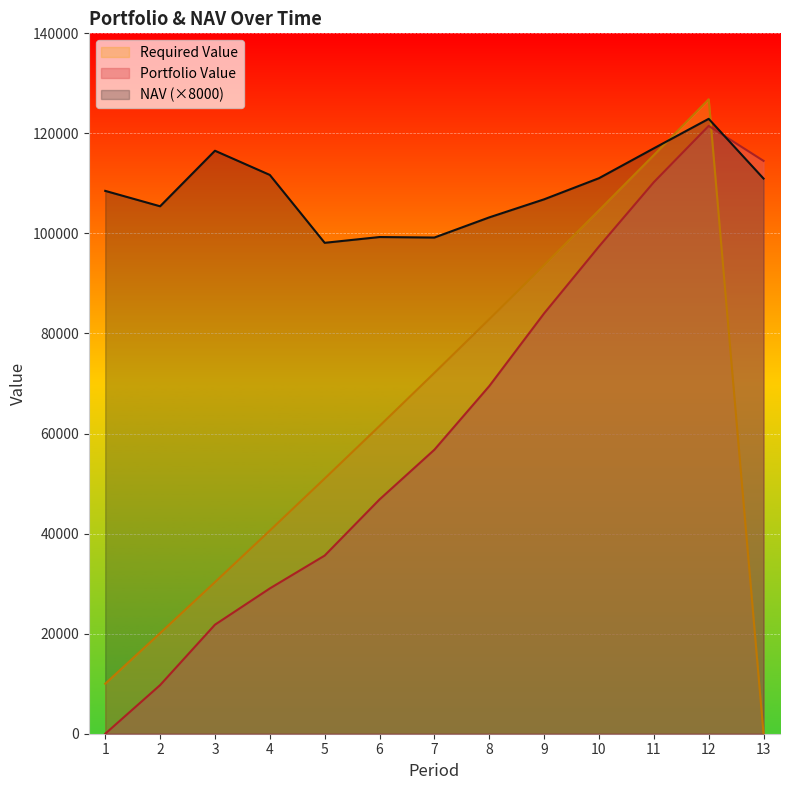

How many lines are shown in the chart?

3